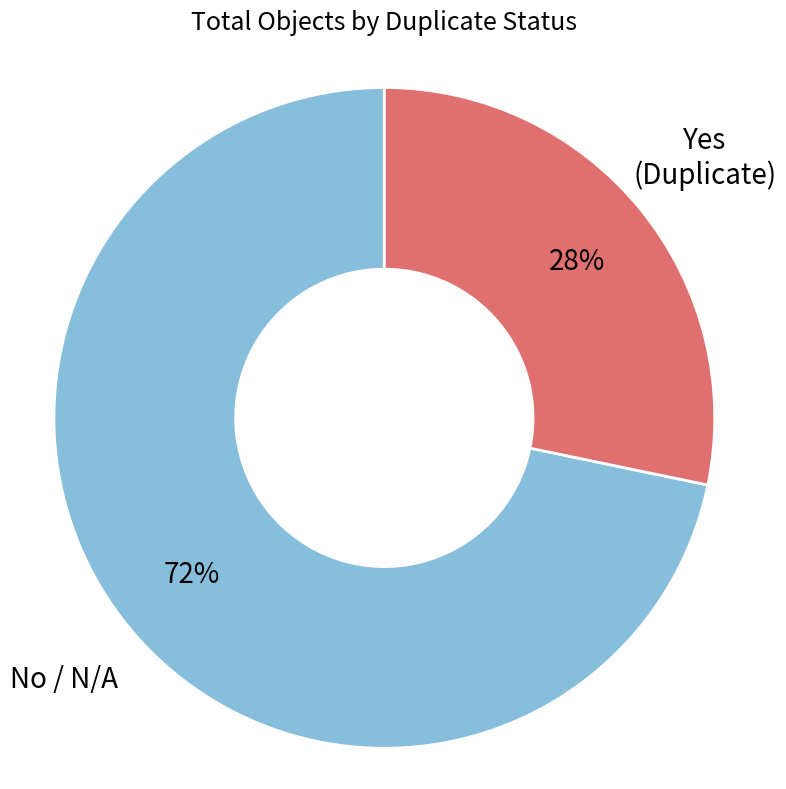

Between No / N/A and Yes (Duplicate), which is larger?

No / N/A